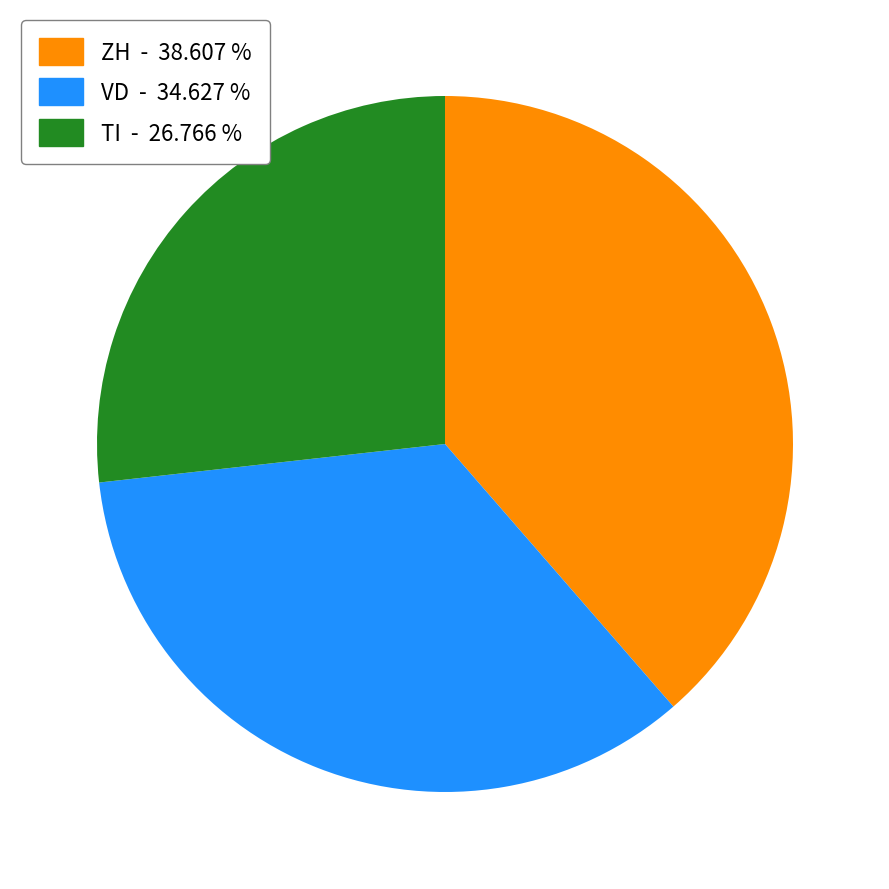

How many segments does this pie chart have?

3